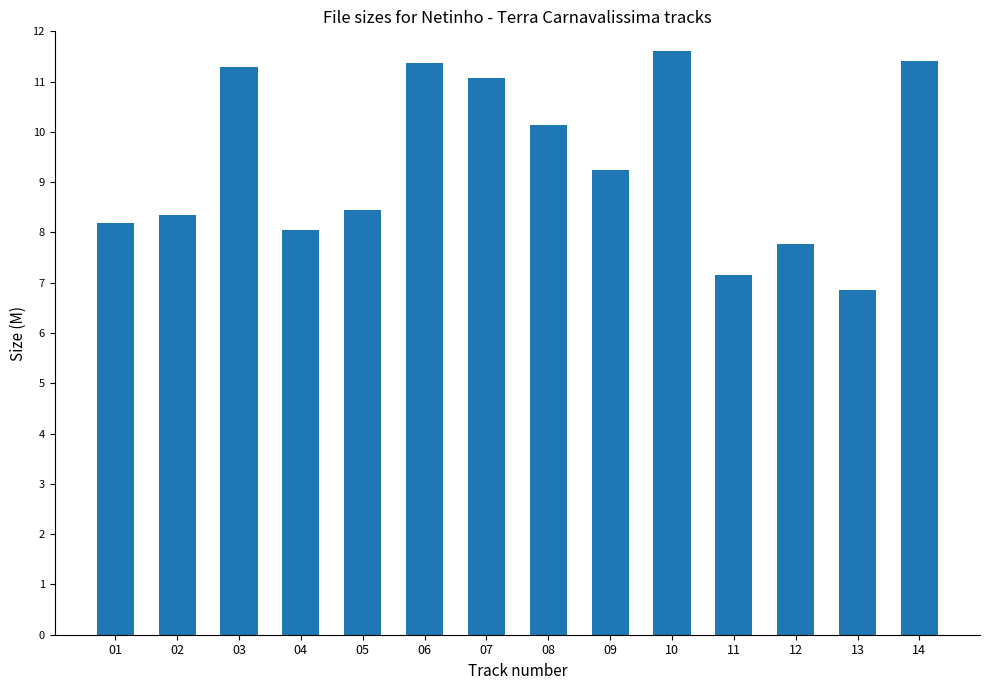

How many data points are less than 9?

7